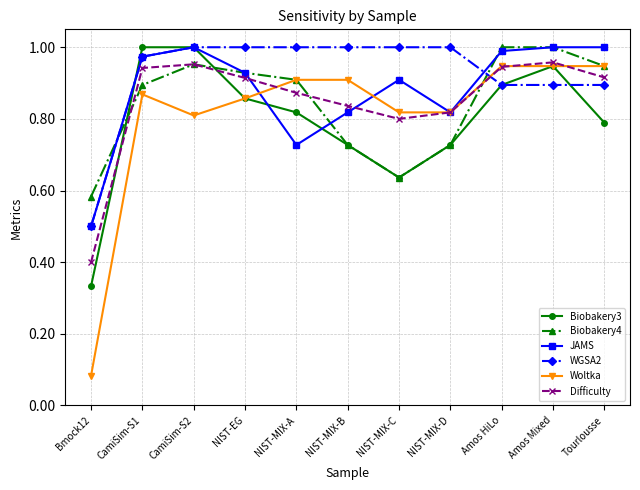

Which series changed the most between Bmock12 and NIST-EG?

Woltka